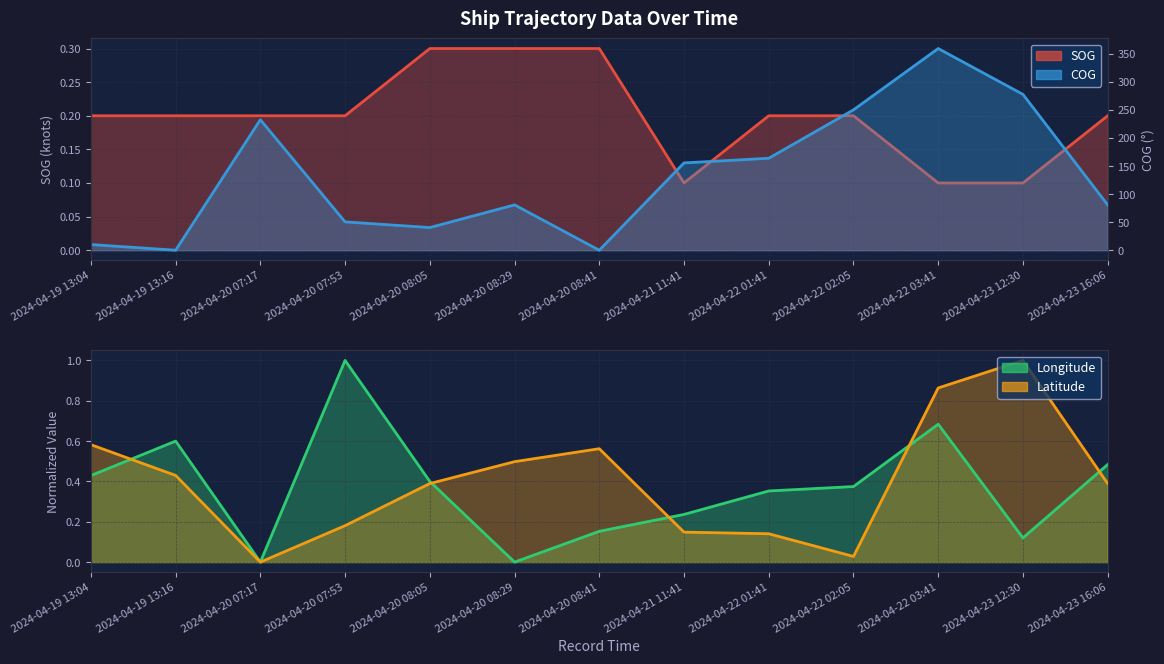

What is the average value of the SOG series?

0.2